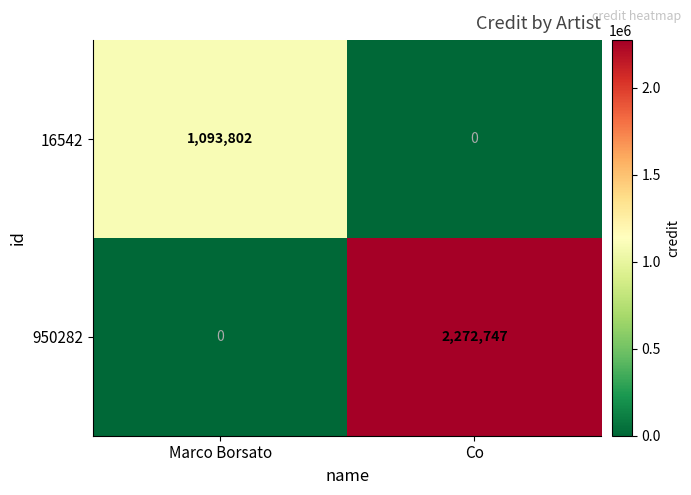

Where is 950282 nearest to the value 1136373?

Marco Borsato